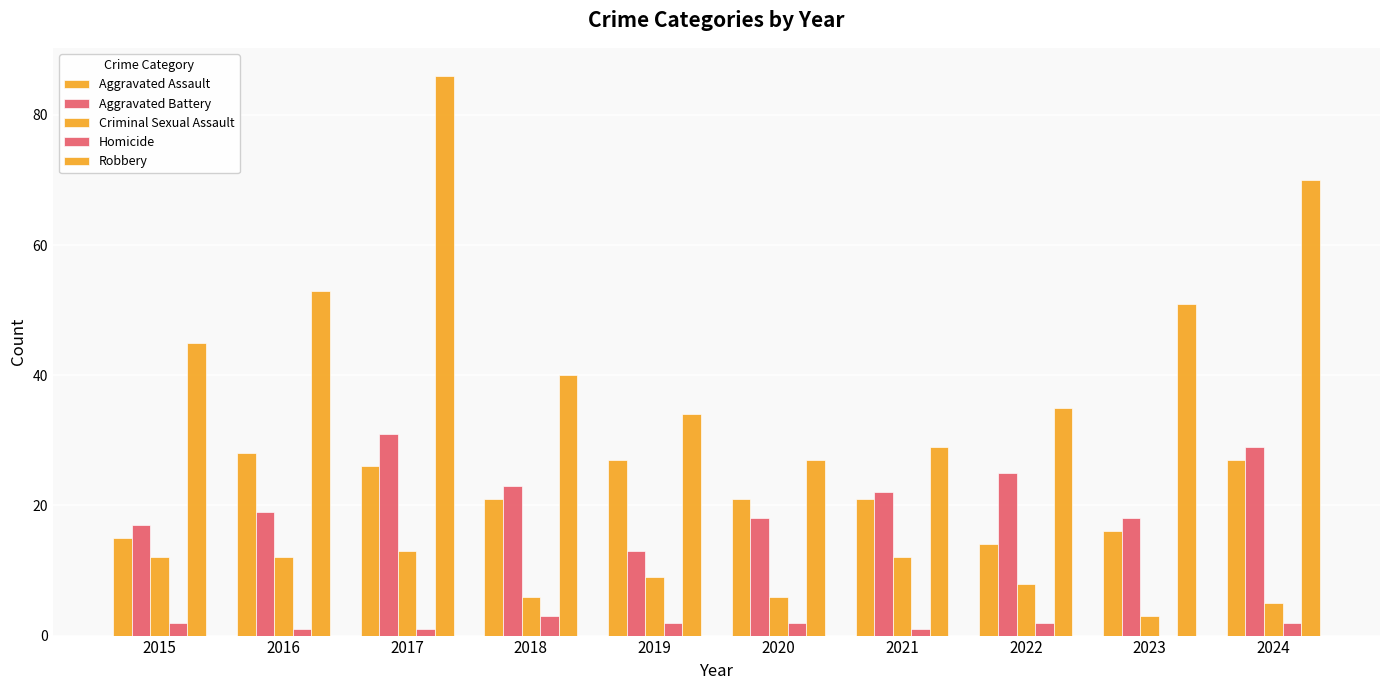

Does the chart contain stacked bars?

No